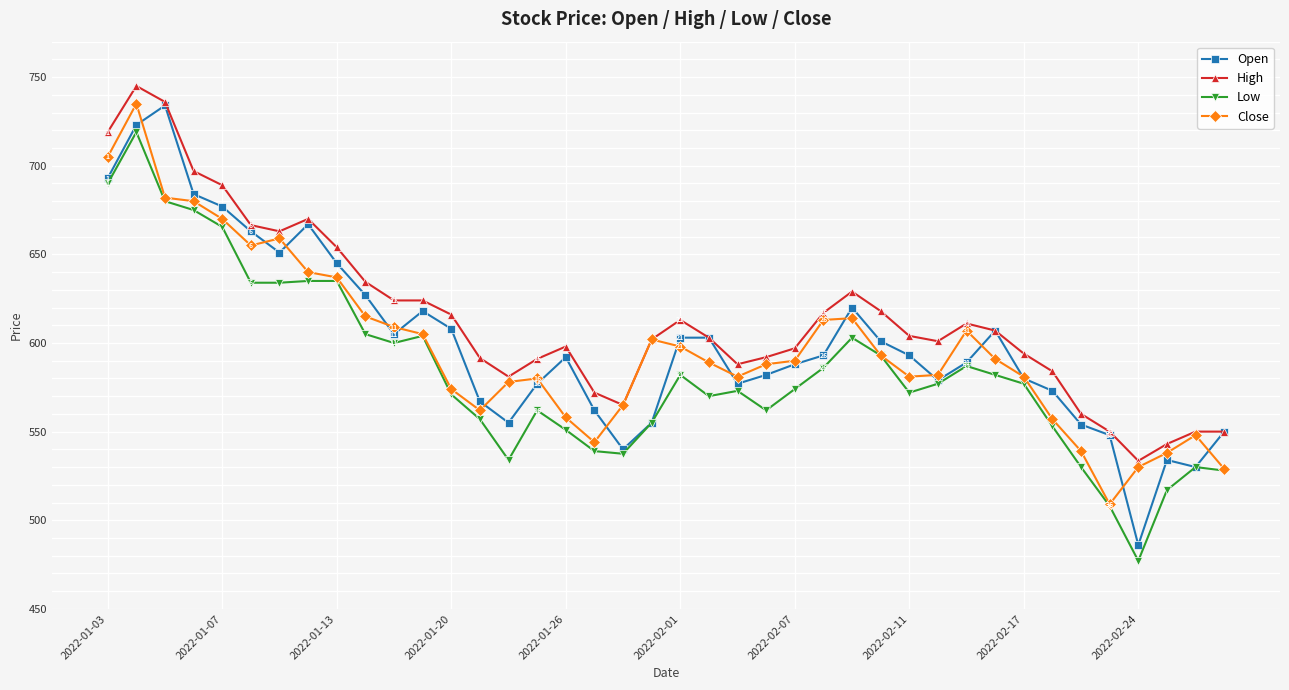

What is the difference between the second highest and second lowest values in the High series?

193.0